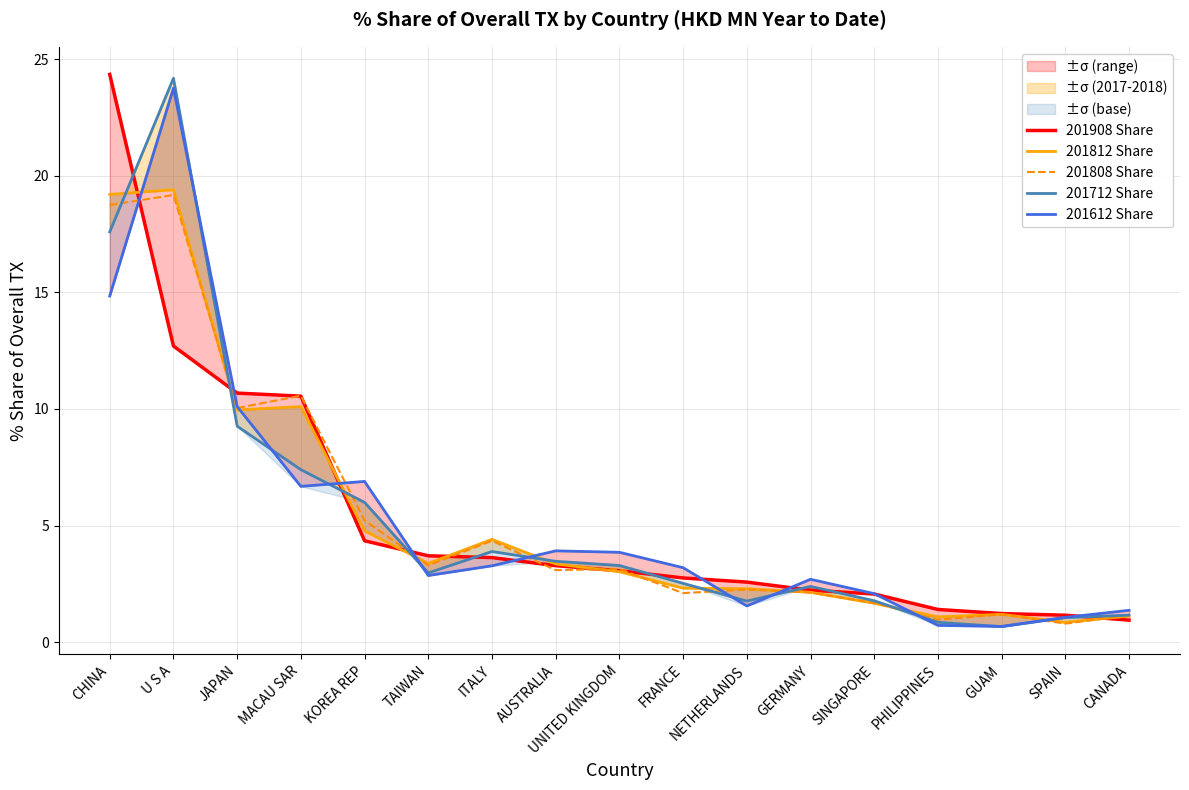

What is the label of the 14th point from the left?

PHILIPPINES